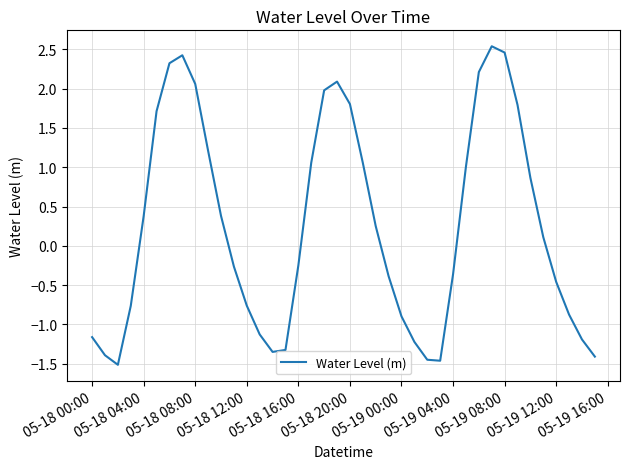

What is the difference between the maximum and minimum values?

4.1